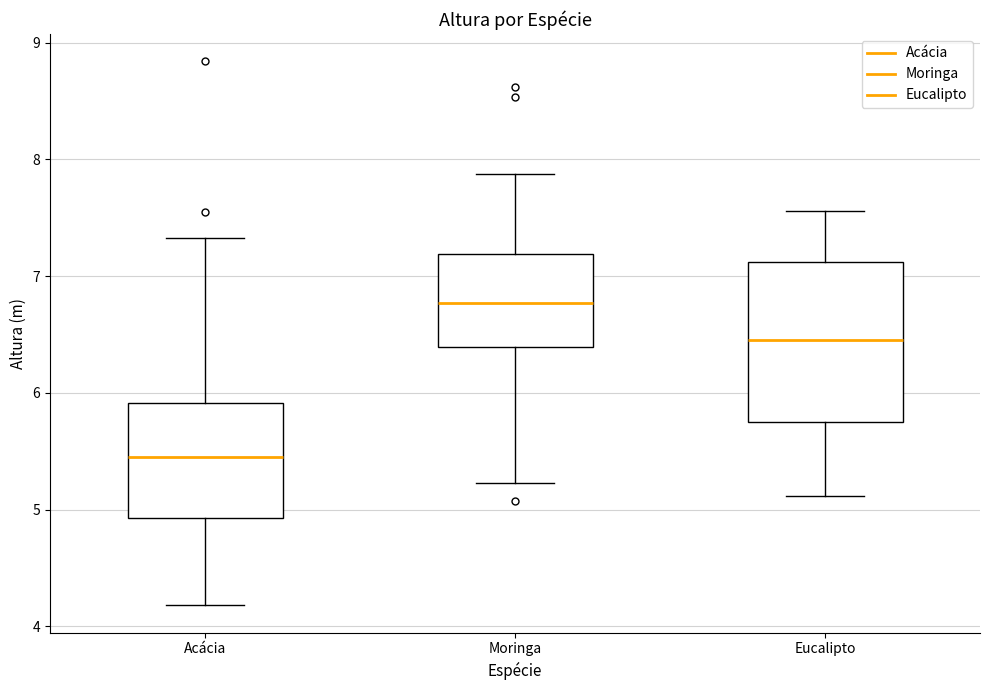

Which box is the tallest, from its lower edge to its upper edge?

Eucalipto